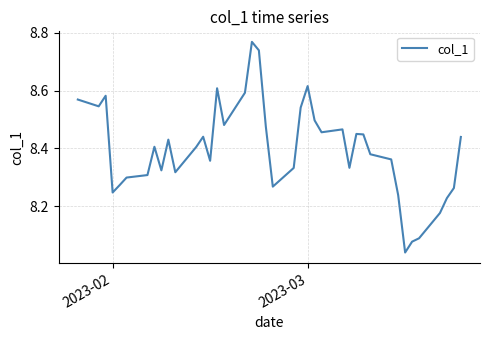

What is the difference between the maximum and minimum values?

0.7